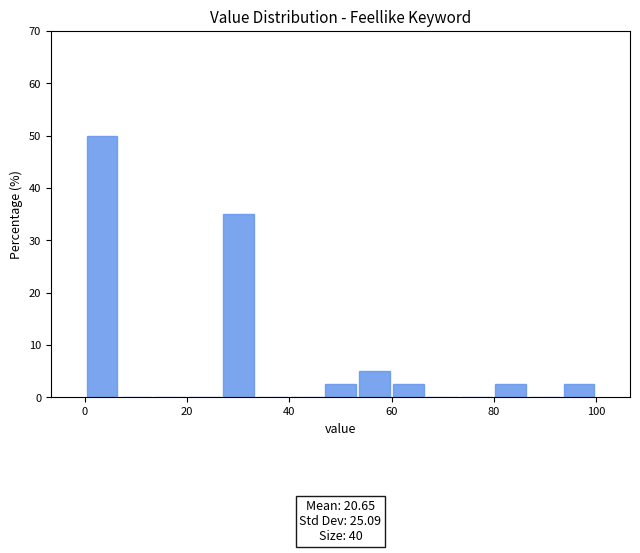

Around what value on the x-axis is the tallest bar? Give the approximate position of its centre, as read against the axis.

4